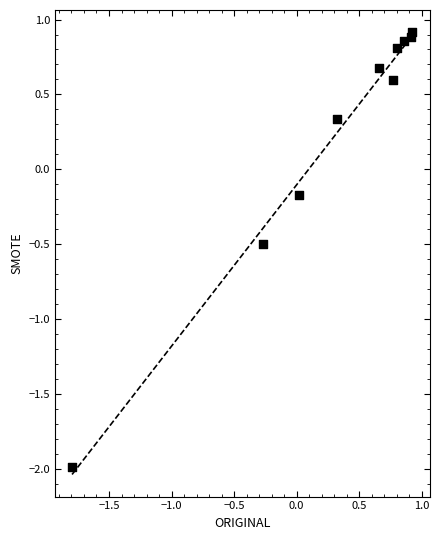

What is the range of Y values (max minus min)?

2.9